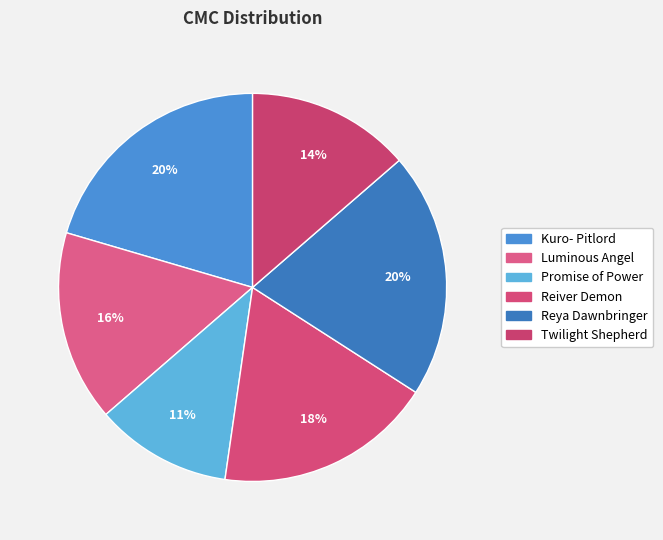

Is it true that Twilight Shepherd is 14% of the pie?

True